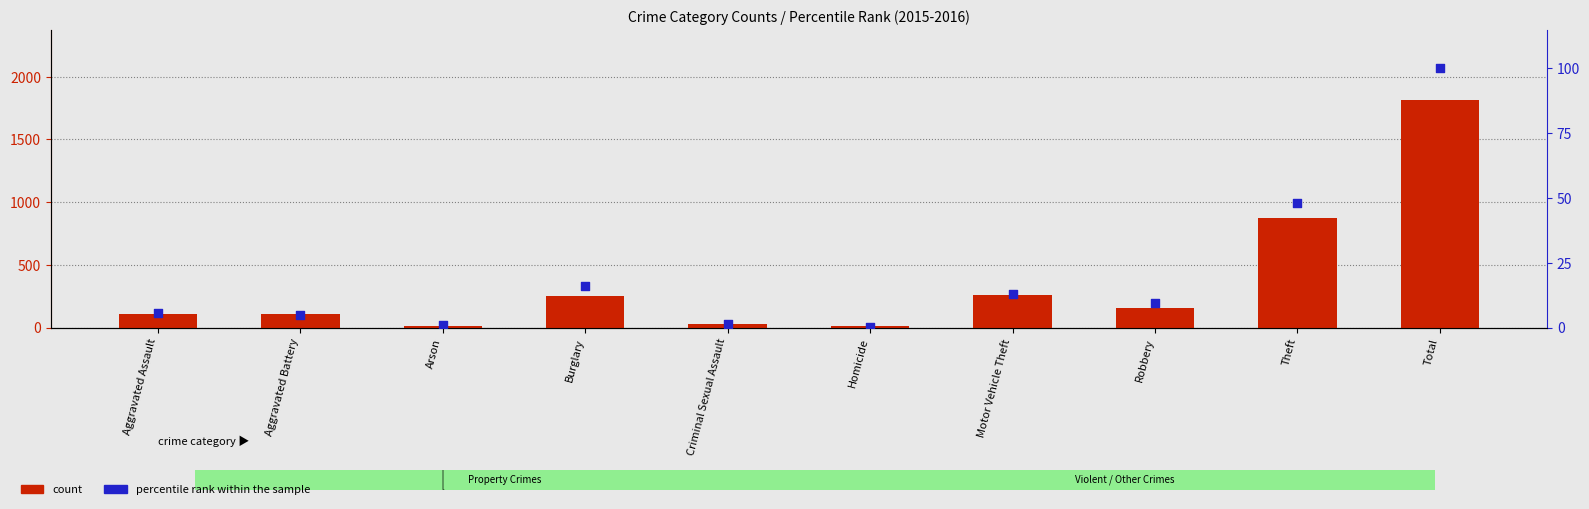

Which series has the largest total across all categories?

count